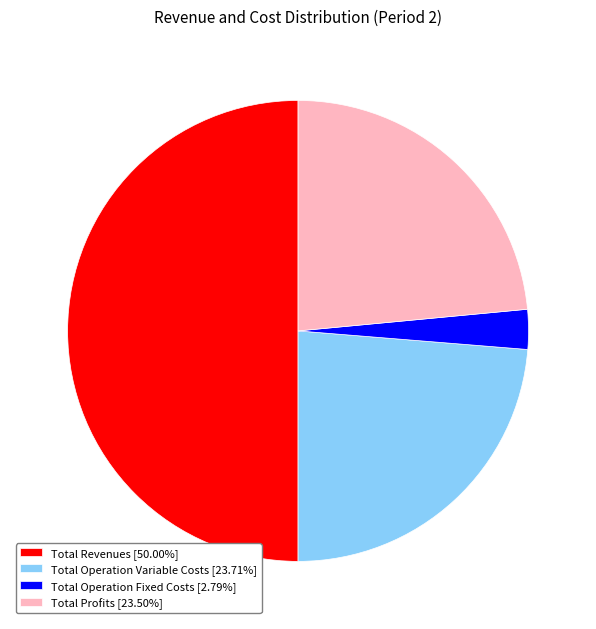

Is the sum of Total Revenues [50.00%] and Total Operation Fixed Costs [2.79%] greater than half?

Yes